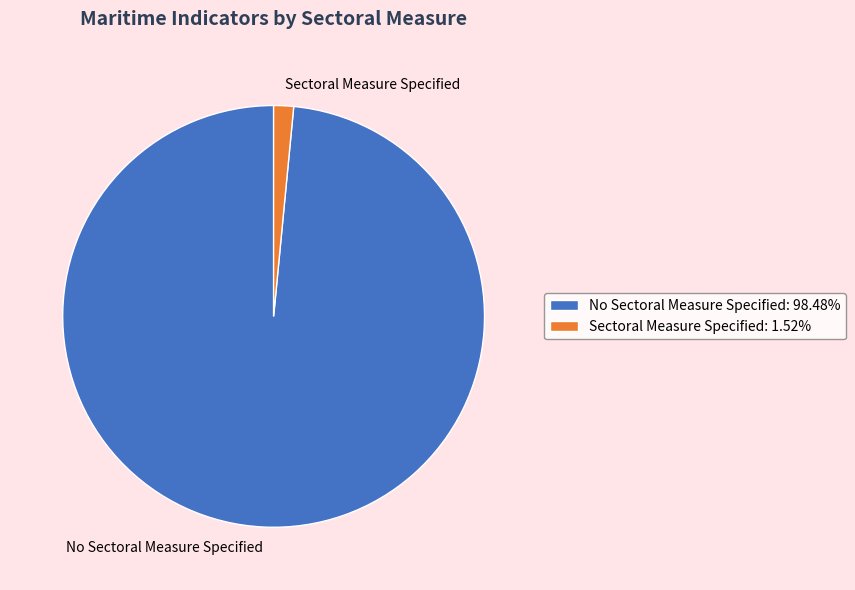

What is the largest slice in the pie chart?

No Sectoral Measure Specified